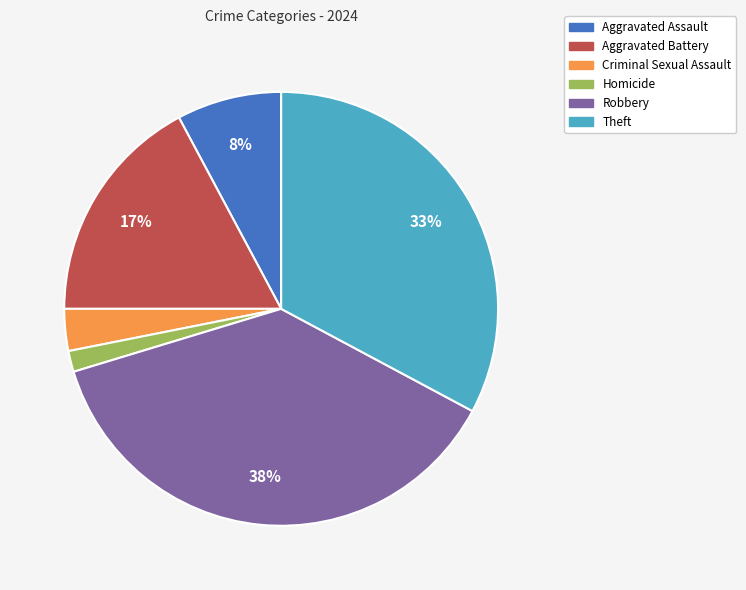

To the nearest percent, what percentage of the pie is Aggravated Assault?

8%